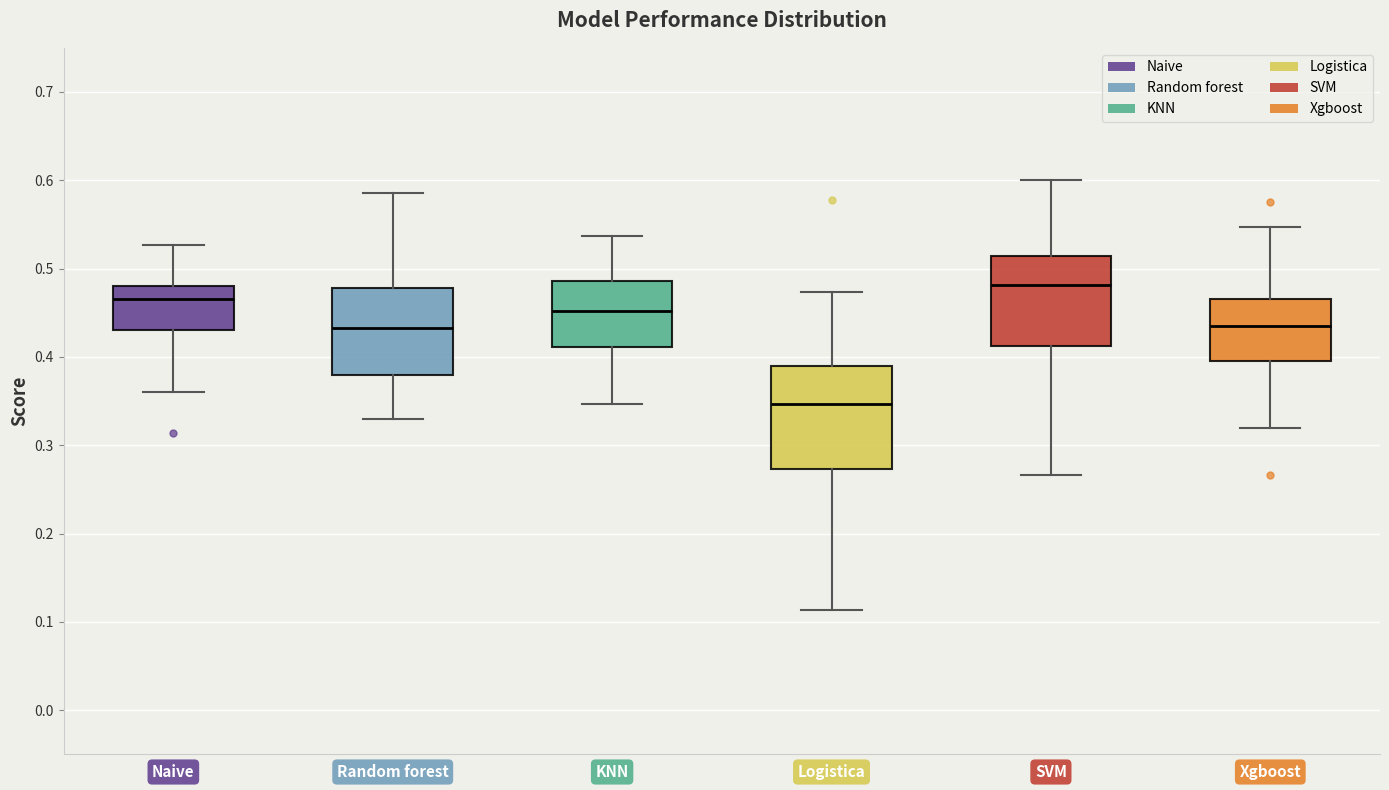

Reading left to right, transcribe this box plot: for each box, give where its median line is, the range the box spans, and where its two whiskers end, as read against the y-axis. The values are not printed on the chart, so give them approximately, as read against the axis.

Naive: median 0.47, box 0.43 to 0.48, whiskers 0.36 to 0.53
Random forest: median 0.43, box 0.38 to 0.48, whiskers 0.33 to 0.59
KNN: median 0.45, box 0.41 to 0.49, whiskers 0.35 to 0.54
Logistica: median 0.35, box 0.27 to 0.39, whiskers 0.11 to 0.47
SVM: median 0.48, box 0.41 to 0.51, whiskers 0.27 to 0.60
Xgboost: median 0.44, box 0.40 to 0.47, whiskers 0.32 to 0.55